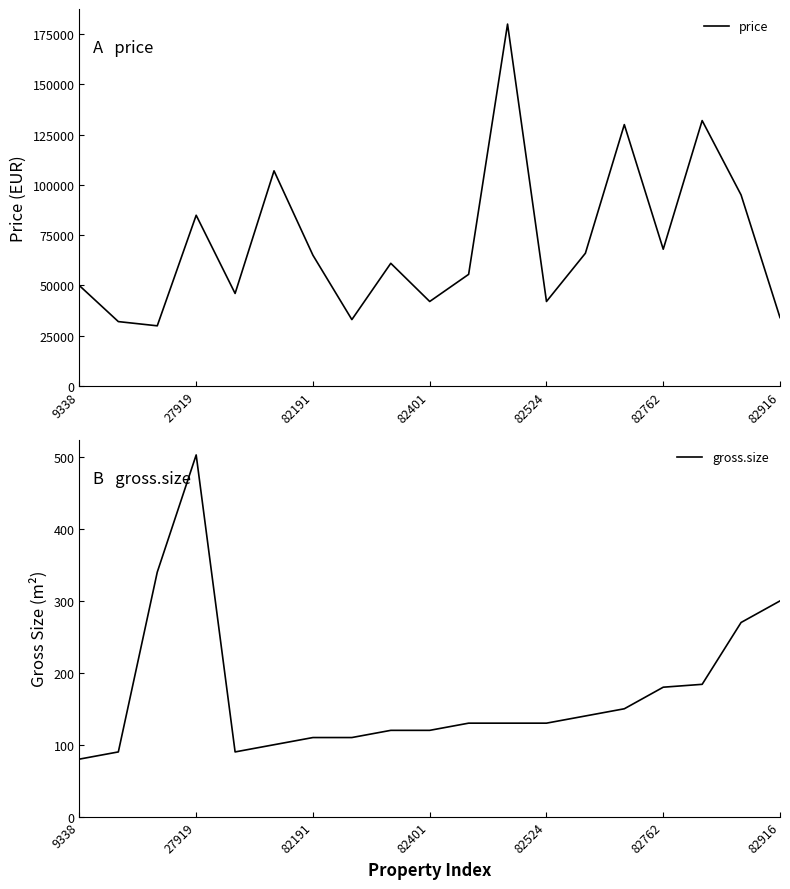

Does the chart have visible grid lines?

No